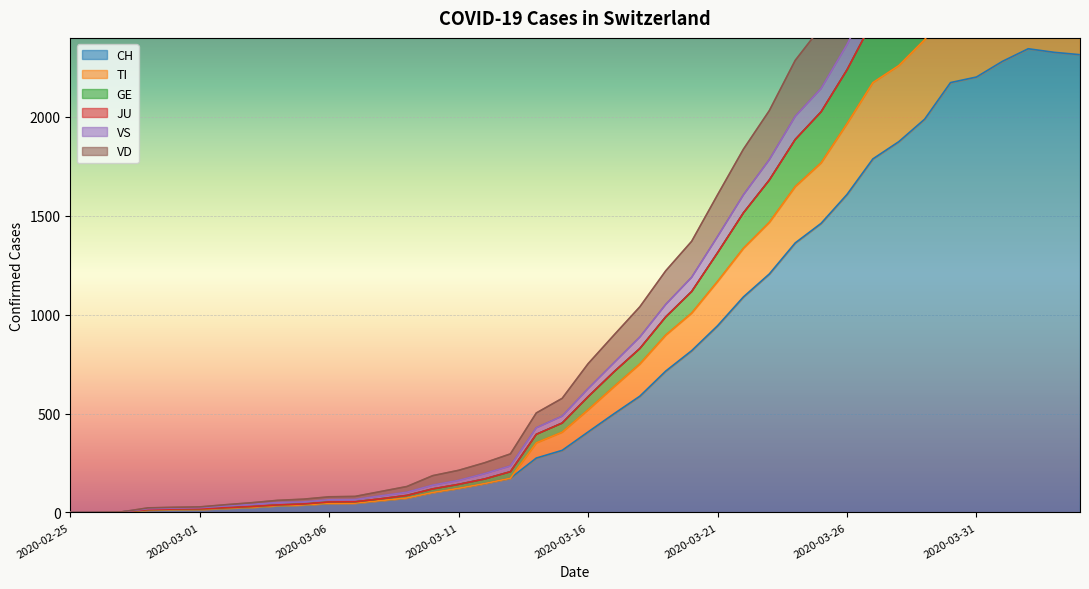

Count the number of categories in the chart.

40